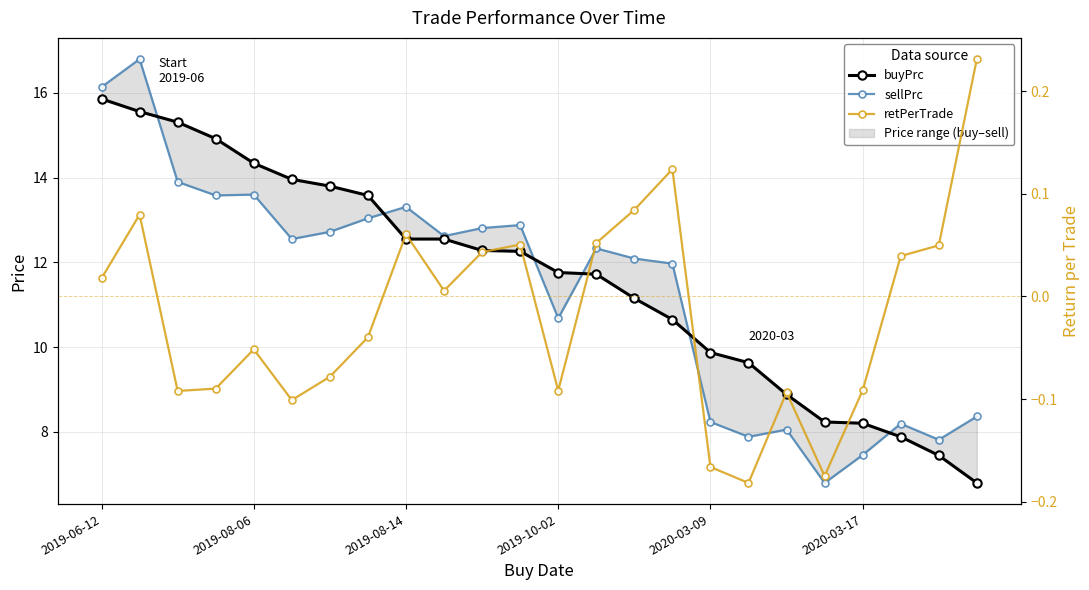

Reading left to right, what are all the values shown in this chart?

buyPrc: 15.9	15.6	15.3	14.9	14.3	14.0	13.8	13.6	12.6	12.6	12.3	12.3	11.8	11.7	11.1	10.6	9.9	9.6	8.9	8.2	8.2	7.9	7.4	6.8
sellPrc: 16.1	16.8	13.9	13.6	13.6	12.6	12.7	13.0	13.3	12.6	12.8	12.9	10.7	12.3	12.1	12.0	8.2	7.9	8.1	6.8	7.4	8.2	7.8	8.4
retPerTrade: 0.0	0.1	-0.1	-0.1	-0.1	-0.1	-0.1	-0.0	0.1	0.0	0.0	0.1	-0.1	0.1	0.1	0.1	-0.2	-0.2	-0.1	-0.2	-0.1	0.0	0.0	0.2